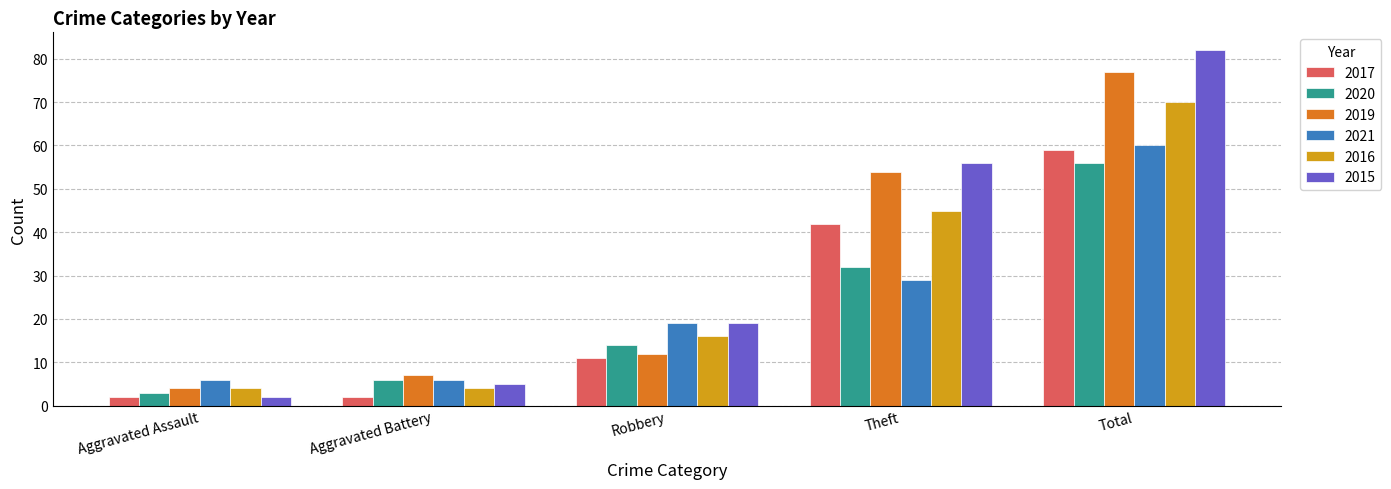

At which label is 2019 closest to 40?

Theft